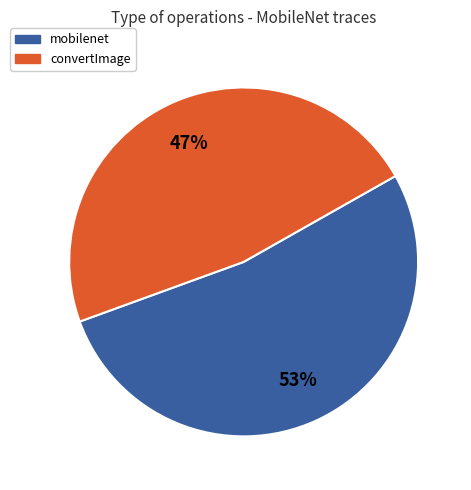

What is the smallest slice in the pie chart?

convertImage